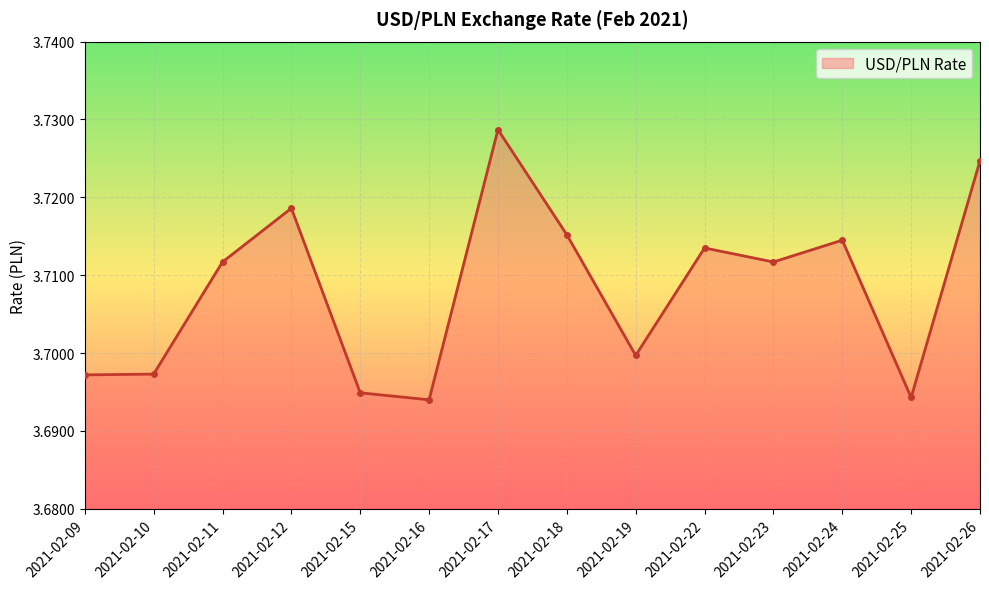

What is the sum of the values at 2021-02-15 and 2021-02-26?

7.4